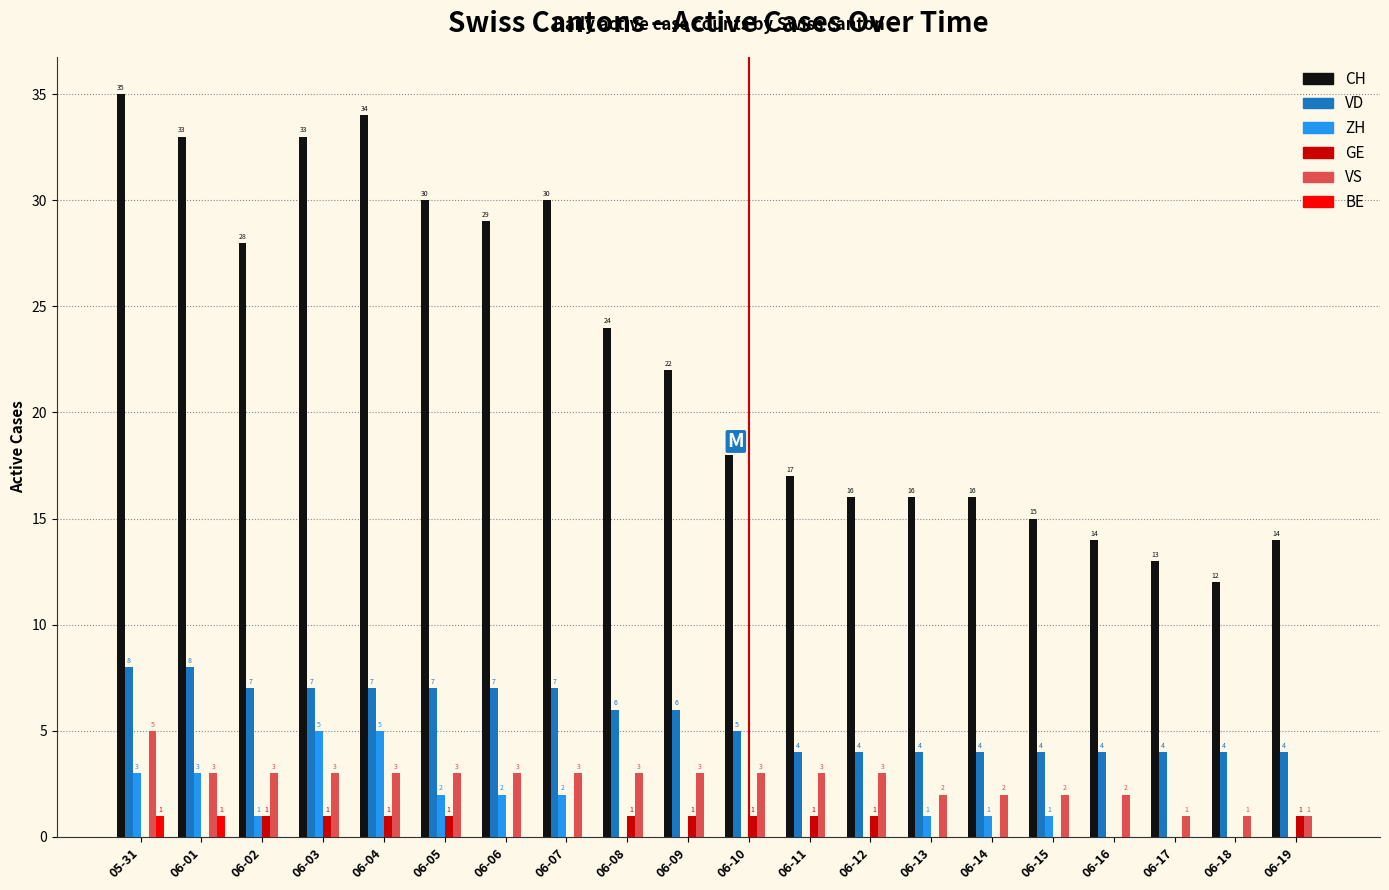

Read the ZH value at 06-04.

5